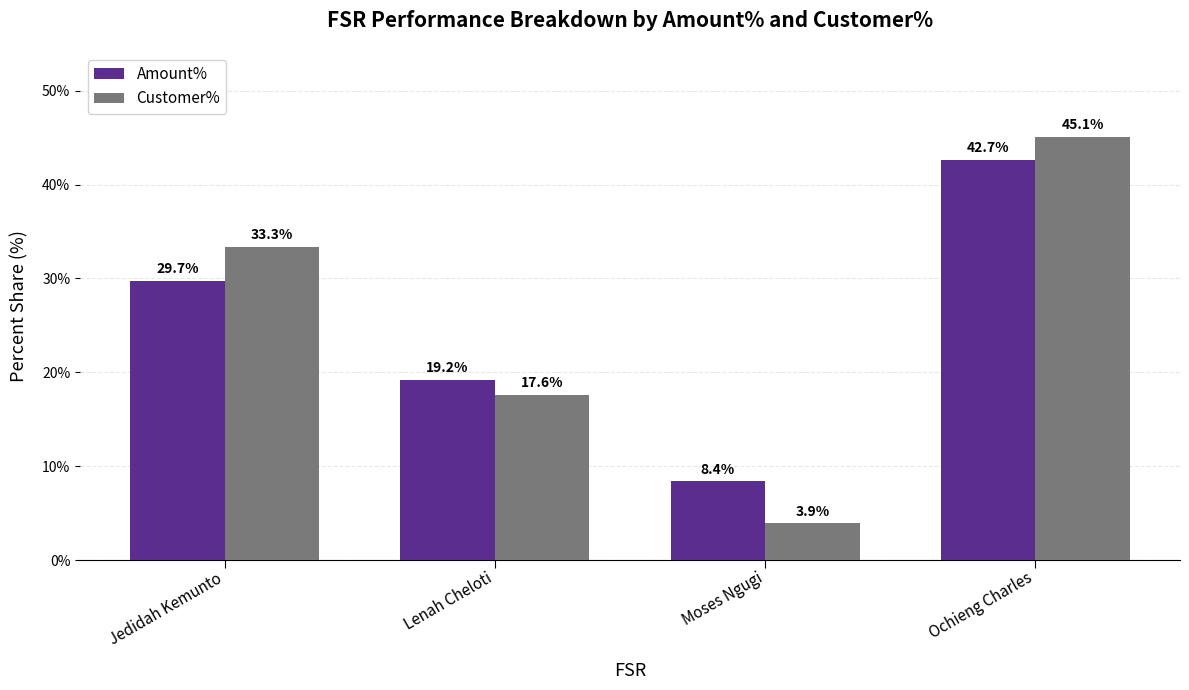

What is the difference between the second highest and minimum values in the Customer% series?

29.4